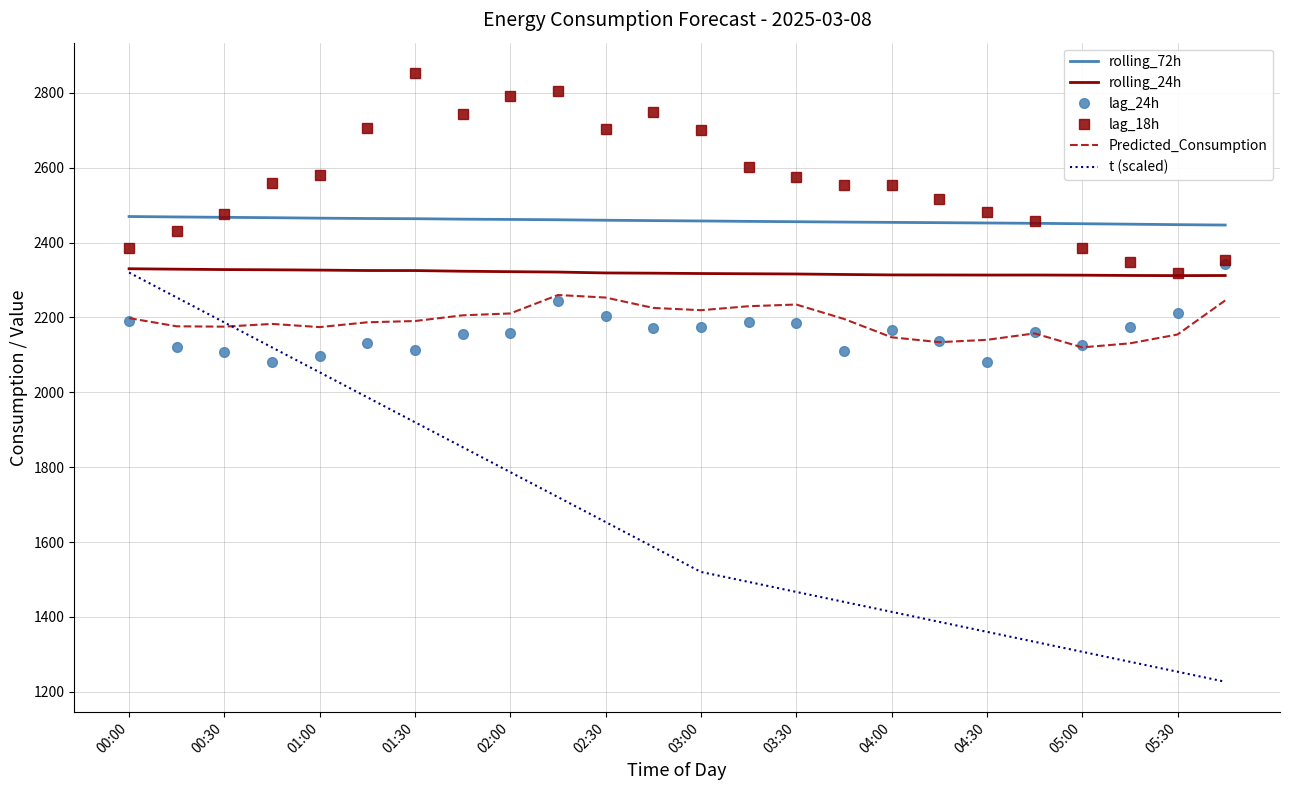

True or false: lag_18h and Predicted_Consumption cross at least once.

False